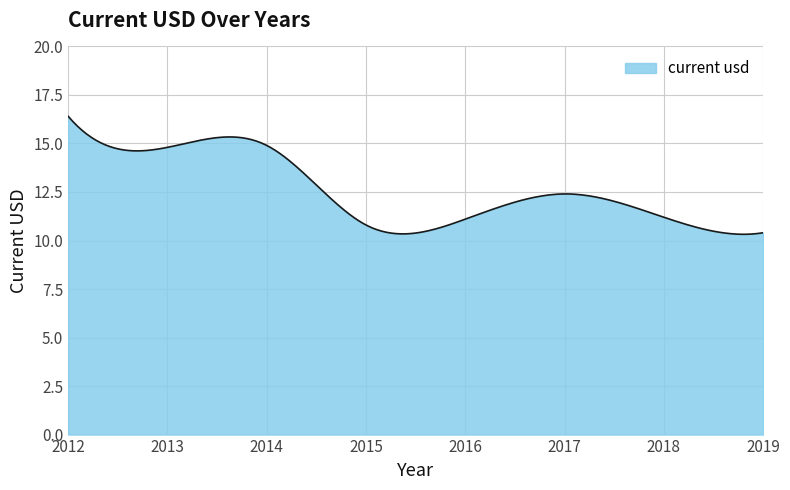

What is the smallest value displayed?

10.3